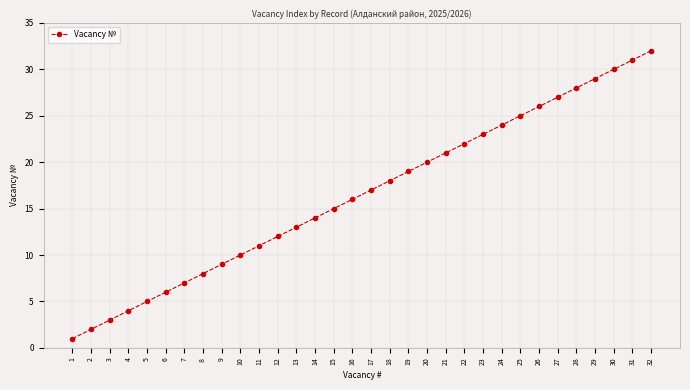

Does the chart have visible grid lines?

Yes